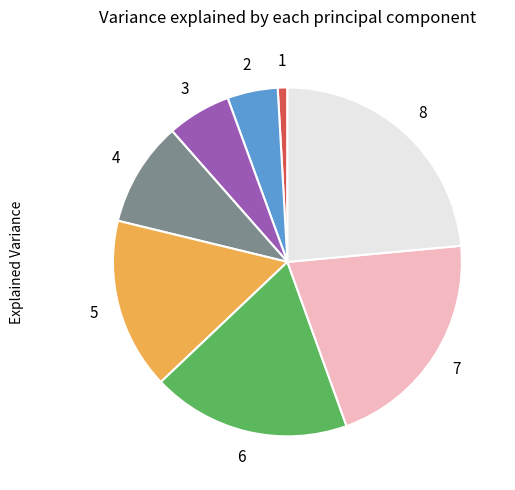

Is there any slice that represents more than half of the pie?

No